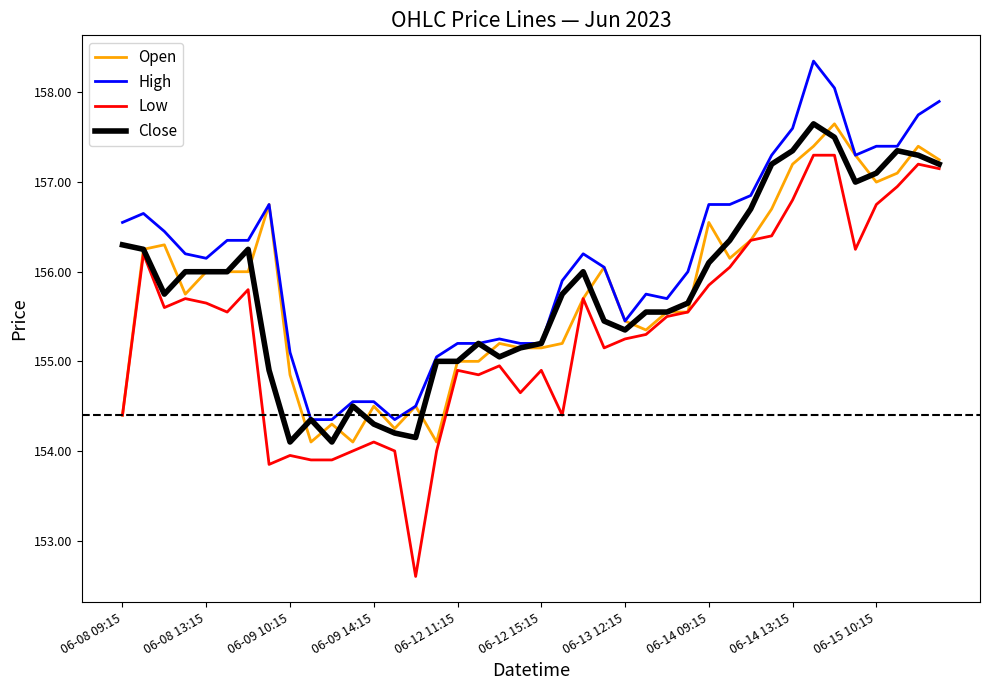

True or false: Low and High intersect in this chart.

False